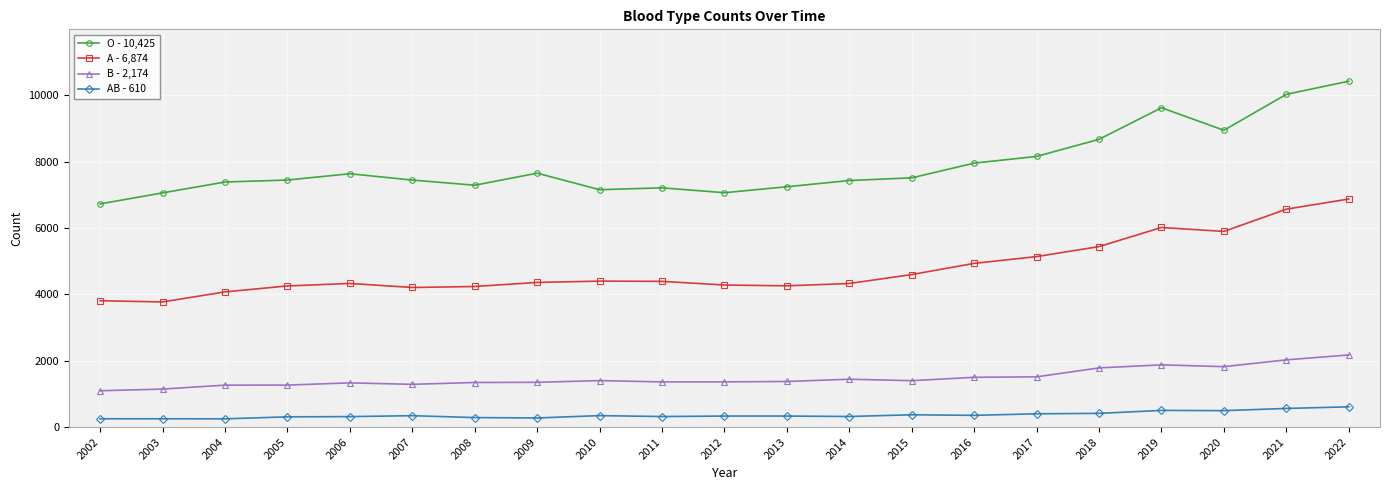

What is the value of the O - 10,425 point at the 21st from the left?

10425